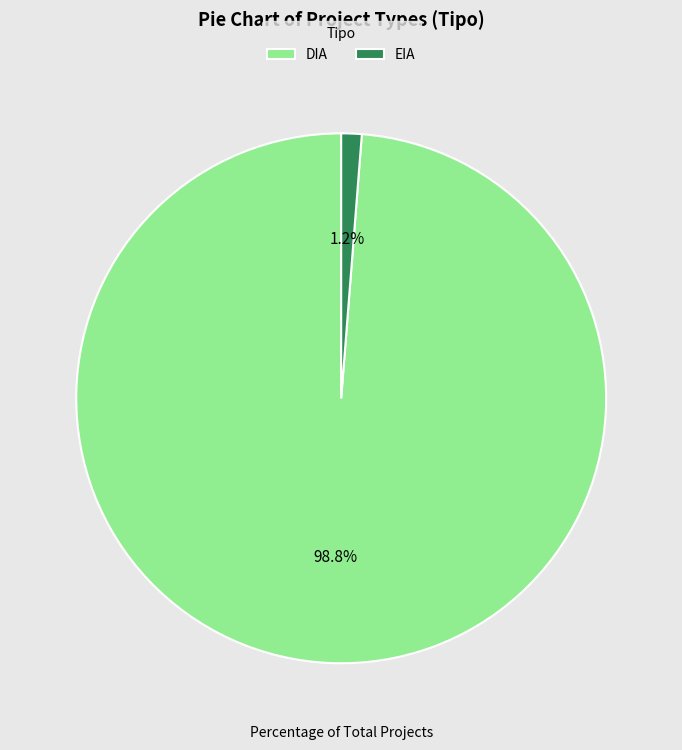

Count the number of slices in the pie.

2